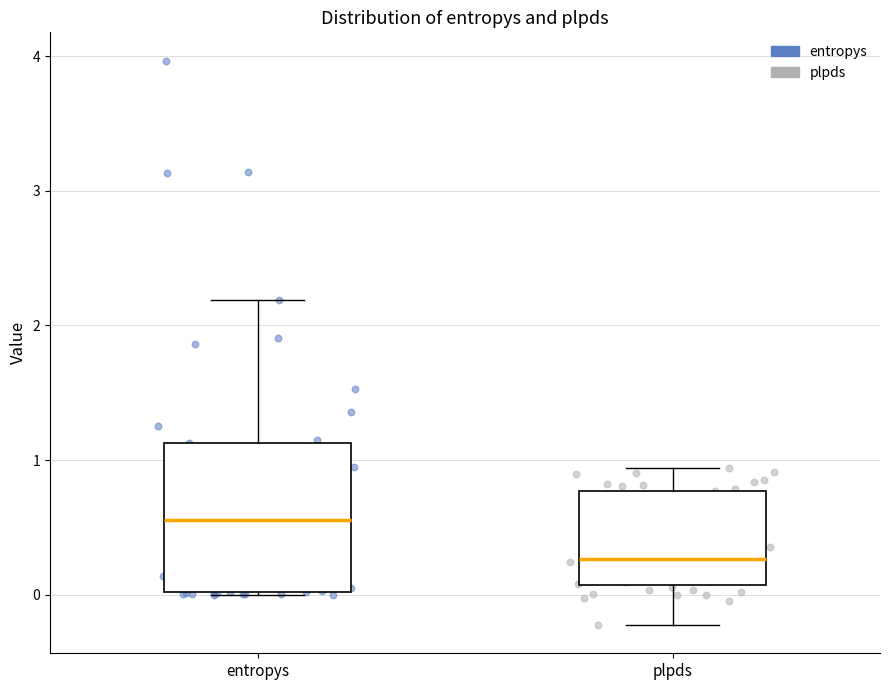

Where is the lower edge of the box for entropys on the y-axis? The values are not printed on the chart, so give them approximately, as read against the axis.

0.0